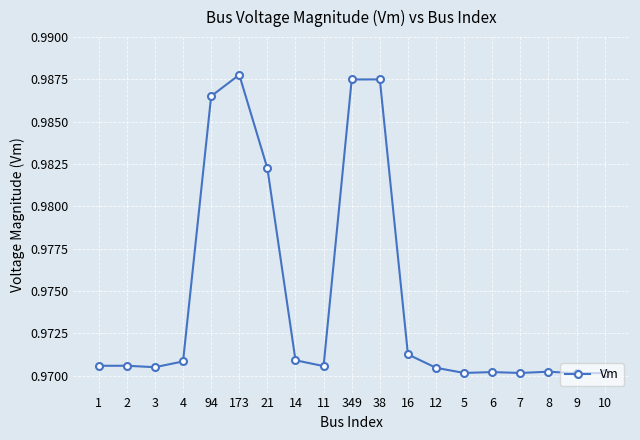

Which has a higher value, 349 or 11?

349